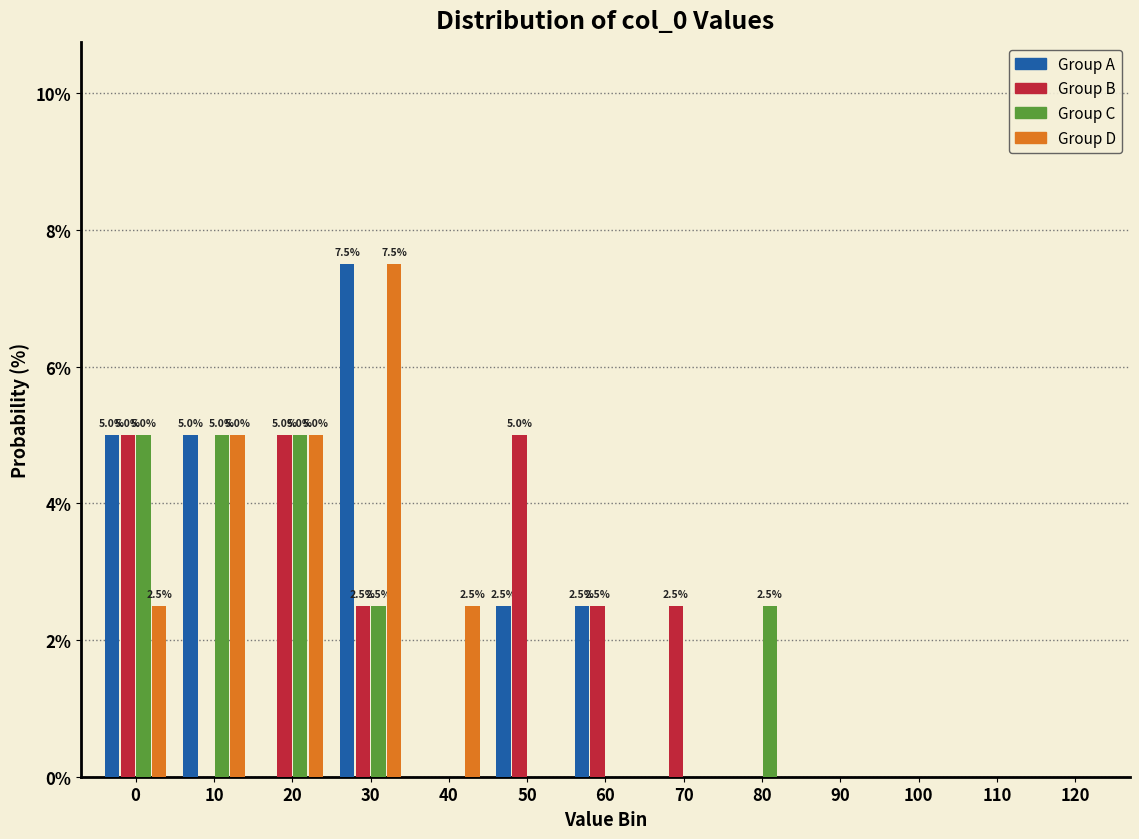

What is the sum of all Group D values?

22.5